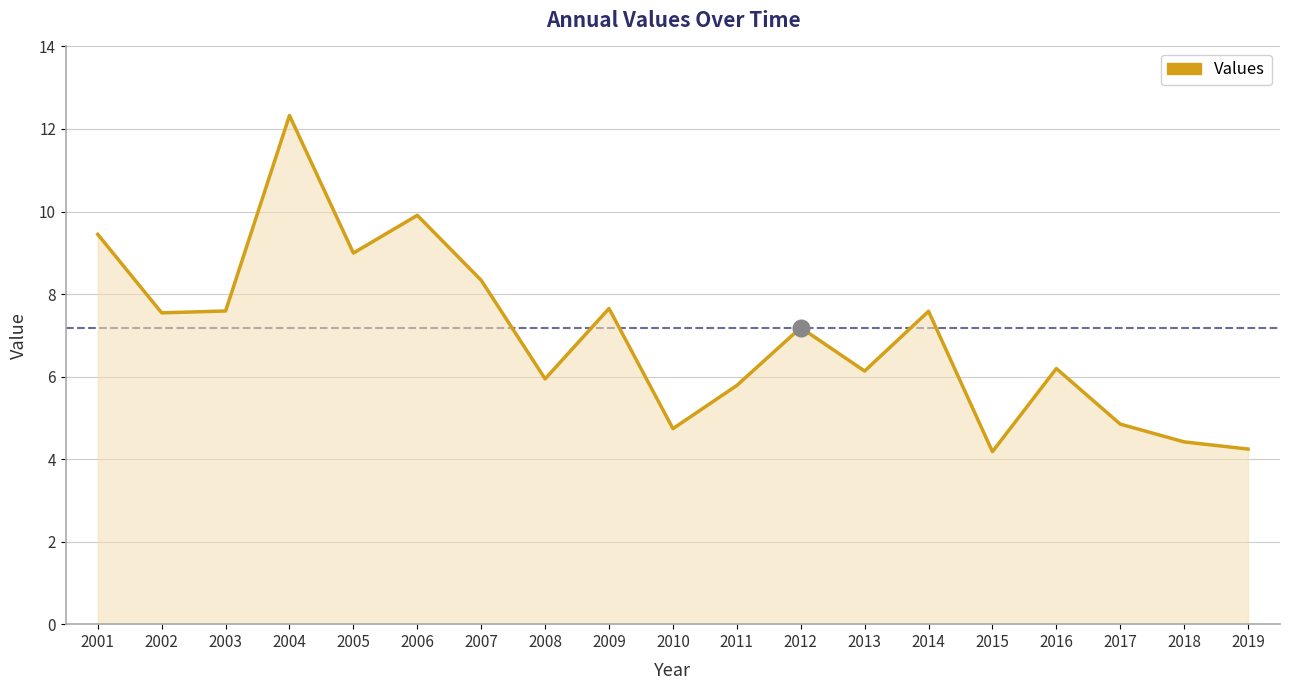

What is the average value?

7.0